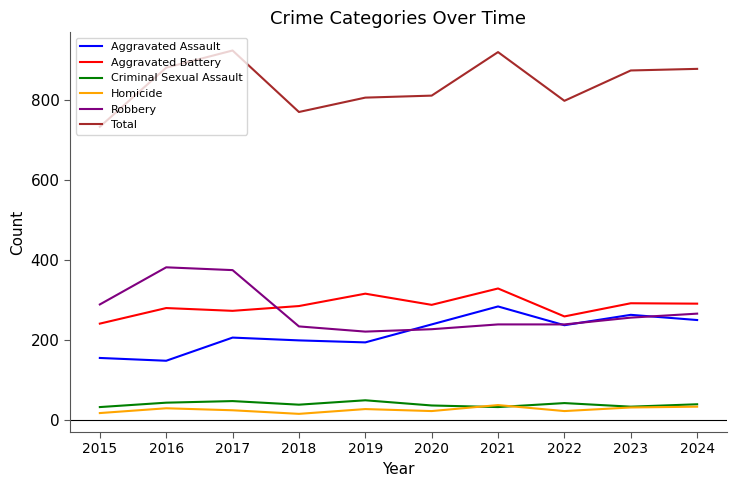

What is the sum of all Aggravated Assault values?

2175